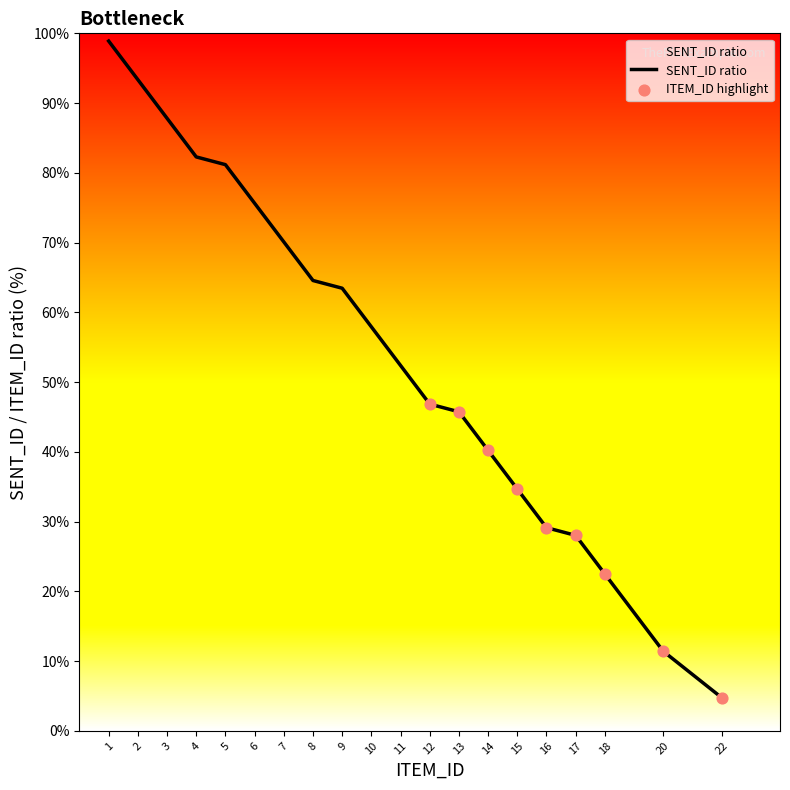

Between 9 and 5, which is larger?

5